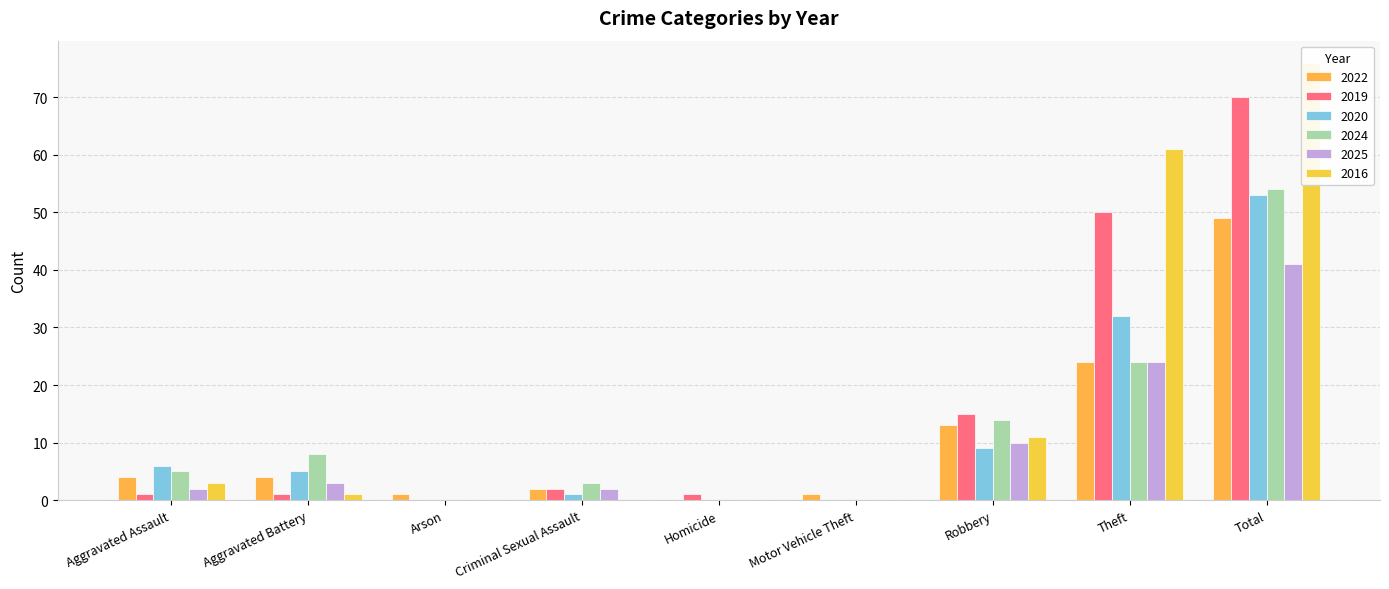

Reading right to left, list all the values displayed in this chart.

2022: Total=49	Theft=24	Robbery=13	Motor Vehicle Theft=1	Homicide=0	Criminal Sexual Assault=2	Arson=1	Aggravated Battery=4	Aggravated Assault=4
2019: Total=70	Theft=50	Robbery=15	Motor Vehicle Theft=0	Homicide=1	Criminal Sexual Assault=2	Arson=0	Aggravated Battery=1	Aggravated Assault=1
2020: Total=53	Theft=32	Robbery=9	Motor Vehicle Theft=0	Homicide=0	Criminal Sexual Assault=1	Arson=0	Aggravated Battery=5	Aggravated Assault=6
2024: Total=54	Theft=24	Robbery=14	Motor Vehicle Theft=0	Homicide=0	Criminal Sexual Assault=3	Arson=0	Aggravated Battery=8	Aggravated Assault=5
2025: Total=41	Theft=24	Robbery=10	Motor Vehicle Theft=0	Homicide=0	Criminal Sexual Assault=2	Arson=0	Aggravated Battery=3	Aggravated Assault=2
2016: Total=76	Theft=61	Robbery=11	Motor Vehicle Theft=0	Homicide=0	Criminal Sexual Assault=0	Arson=0	Aggravated Battery=1	Aggravated Assault=3